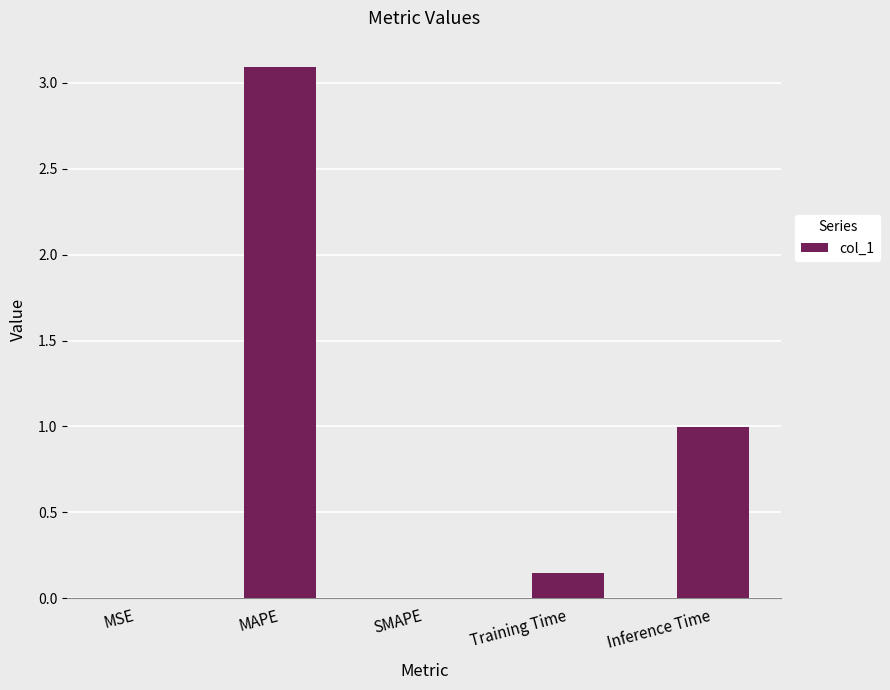

At which category does the chart reach its peak across all series?

MAPE